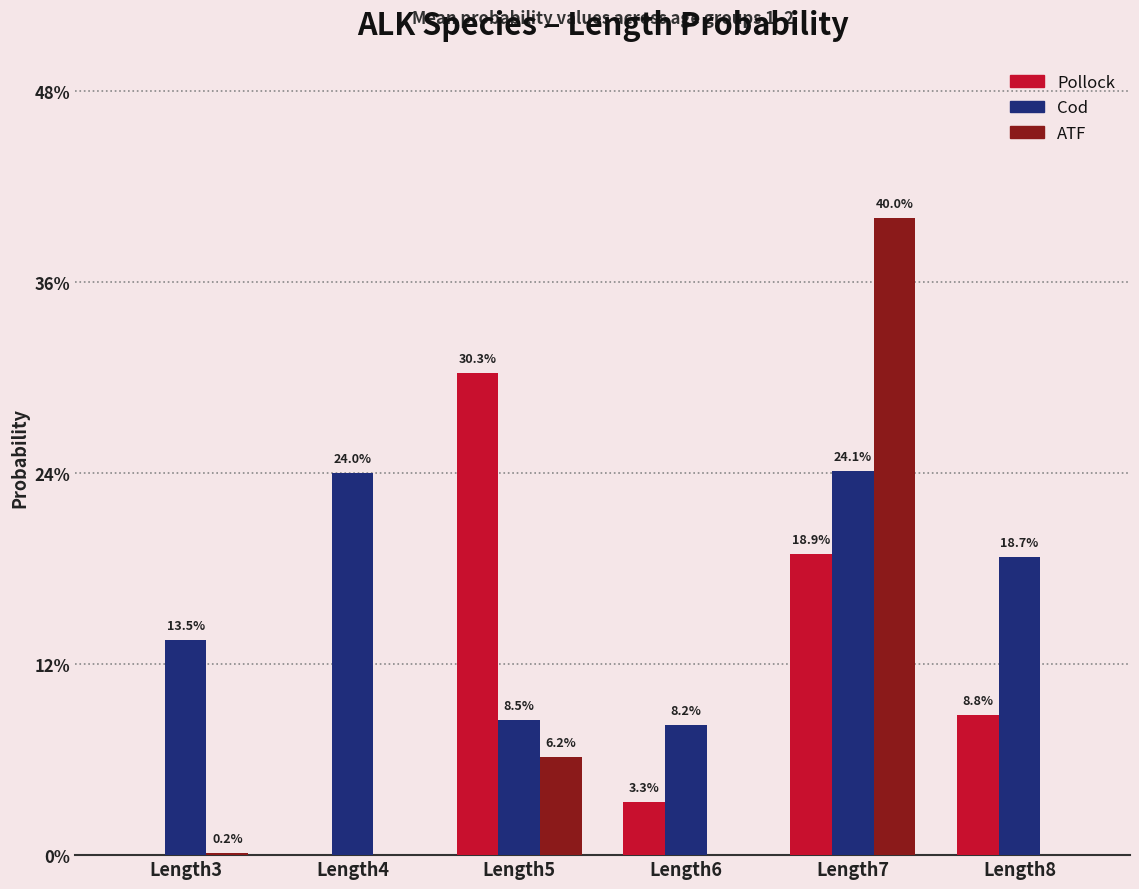

Is the value of ATF at Length3 greater than the value of Cod at Length4?

No